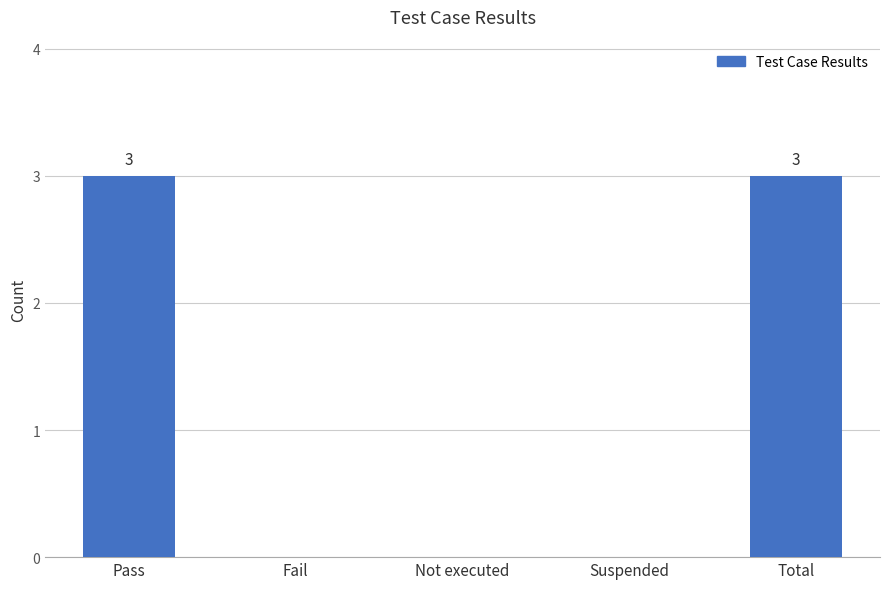

Is it true that the value at Suspended is 0?

True